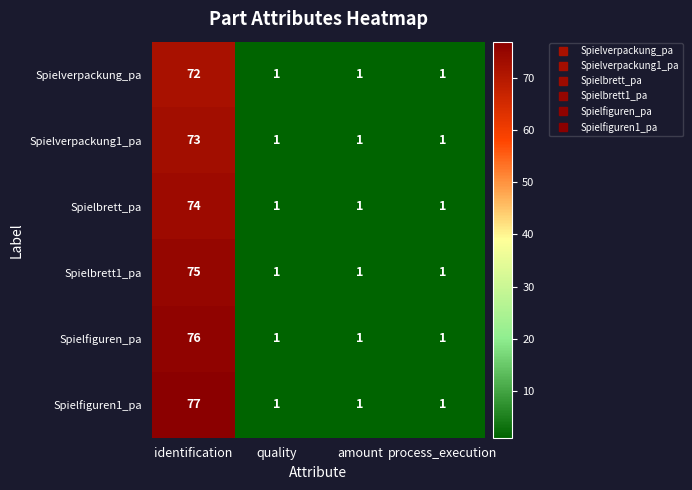

List the series in order of their peak value, lowest first.

Spielverpackung_pa, Spielverpackung1_pa, Spielbrett_pa, Spielbrett1_pa, Spielfiguren_pa, Spielfiguren1_pa